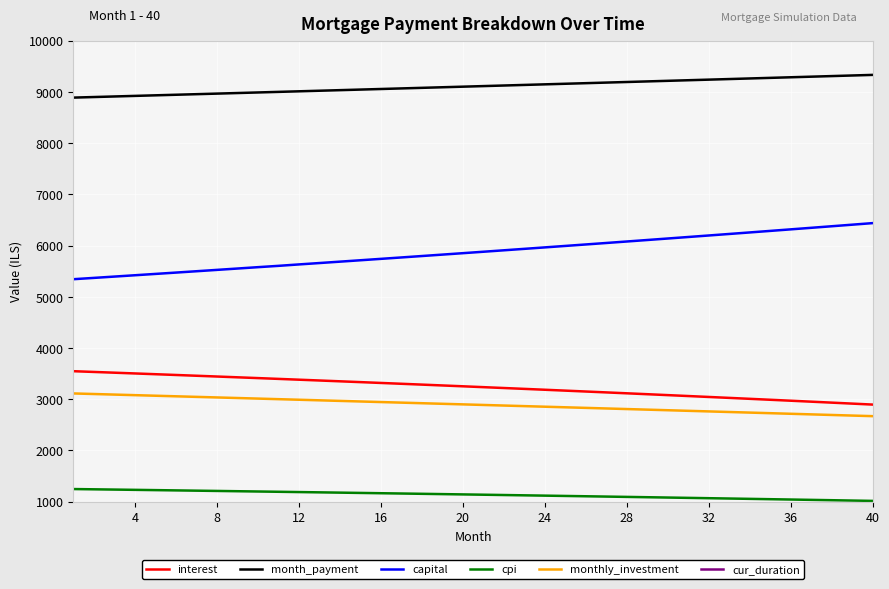

True or false: interest and month_payment intersect in this chart.

False